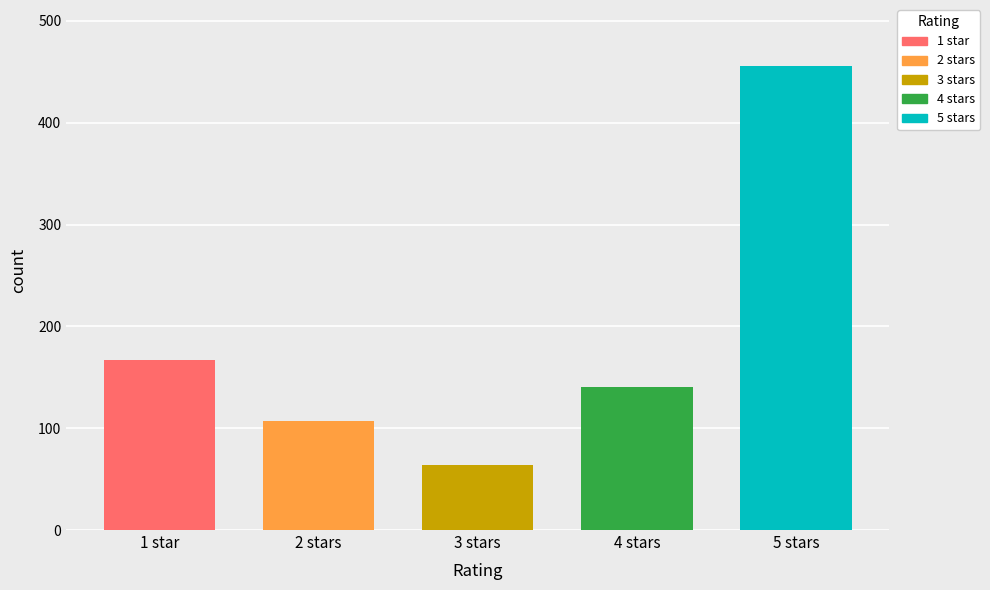

Reading left to right, list all the values displayed in this chart.

167	107	64	140	456